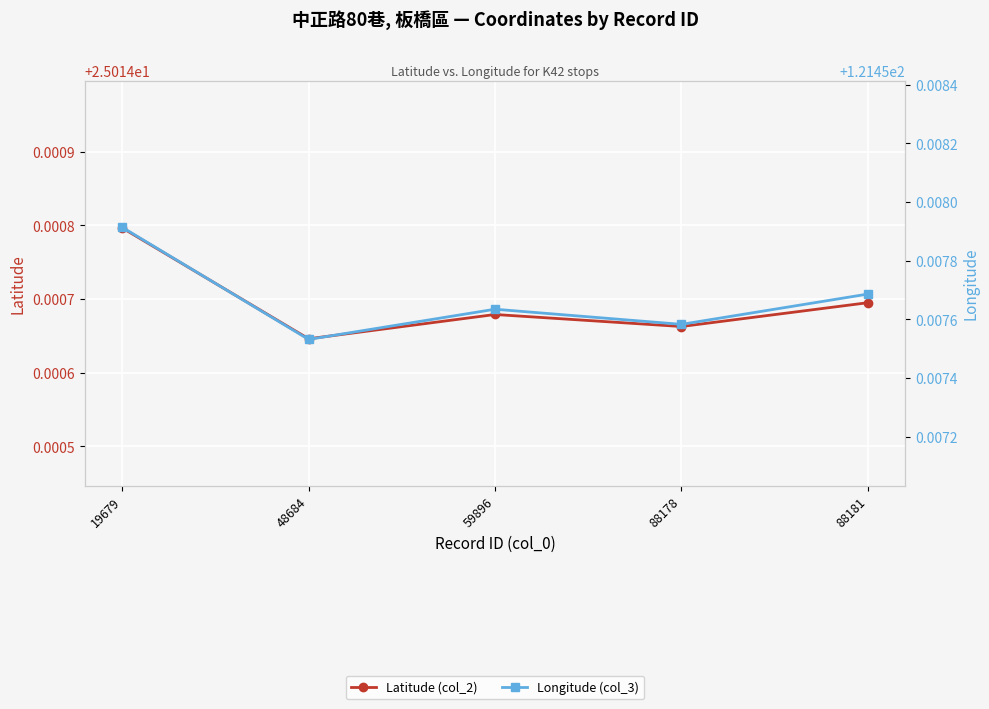

At which category does Longitude (col_3) reach its first local valley?

48684